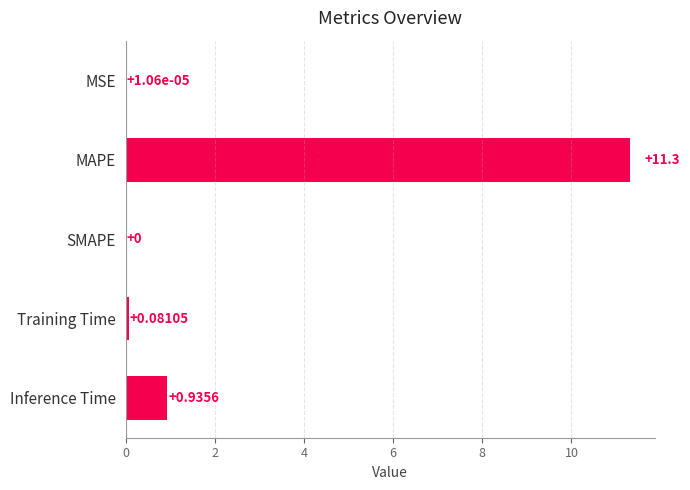

At which label is the value closest to 5?

Inference Time